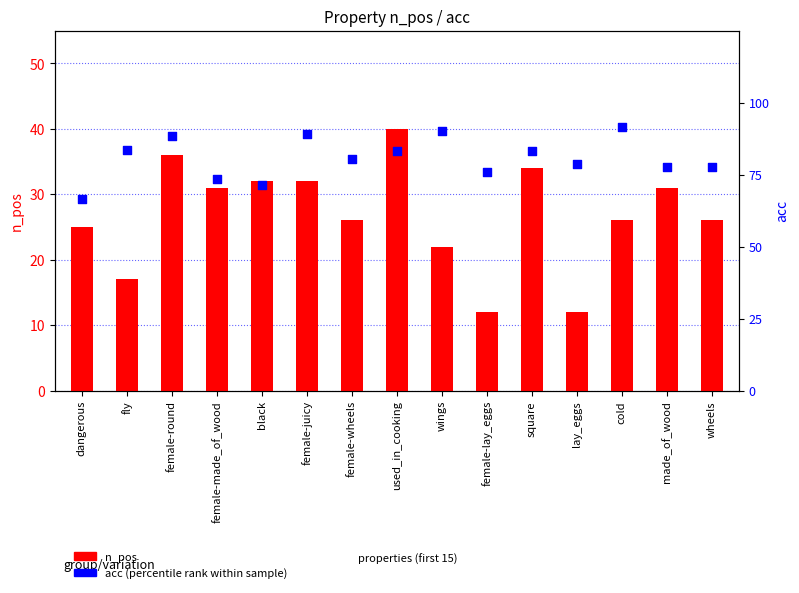

At which category is the sum across all series the highest?

used_in_cooking